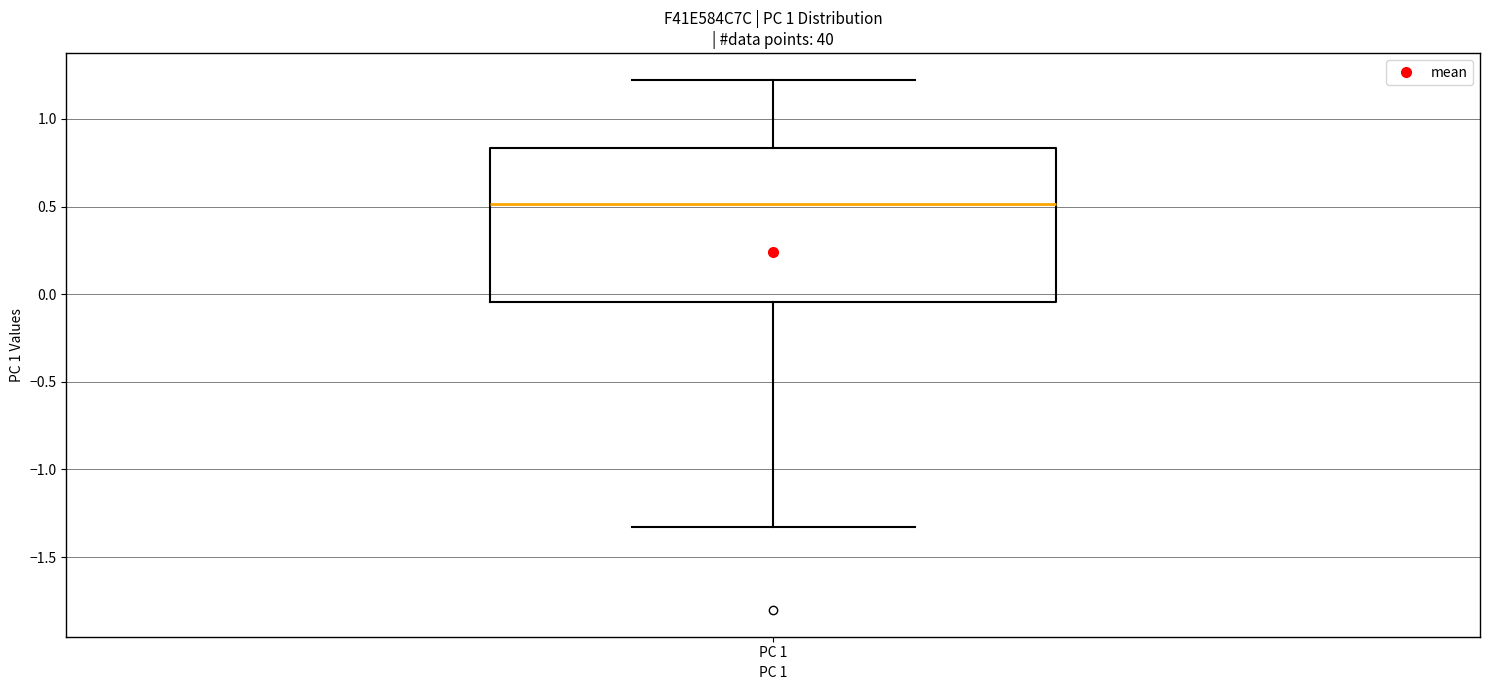

Transcribe this box plot: give where the median line is, the range the box spans, and where the two whiskers end, as read against the y-axis. The values are not printed on the chart, so give them approximately, as read against the axis.

median 0.50, box -0.05 to 0.85, whiskers -1.35 to 1.20